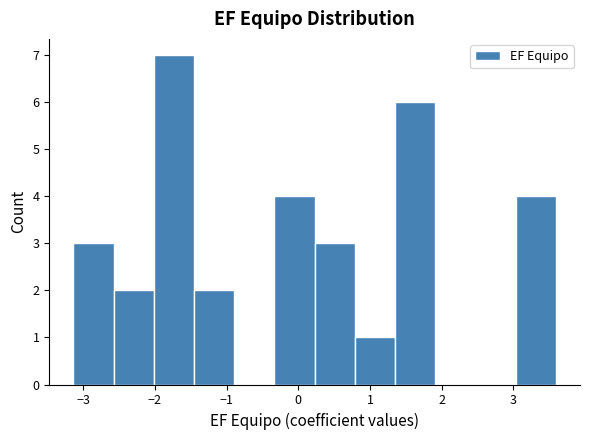

Reading left to right, transcribe this chart: for each bar, give the range it covers on the x-axis and its height. Neither the bar edges nor the heights are printed on the chart, so give them approximately, as read against the axes.

-3.1 to -2.6: 3
-2.6 to -2.0: 2
-2.0 to -1.5: 7
-1.5 to -0.9: 2
-0.9 to -0.3: 0
-0.3 to 0.2: 4
0.2 to 0.8: 3
0.8 to 1.3: 1
1.3 to 1.9: 6
1.9 to 2.5: 0
2.5 to 3.0: 0
3.0 to 3.6: 4